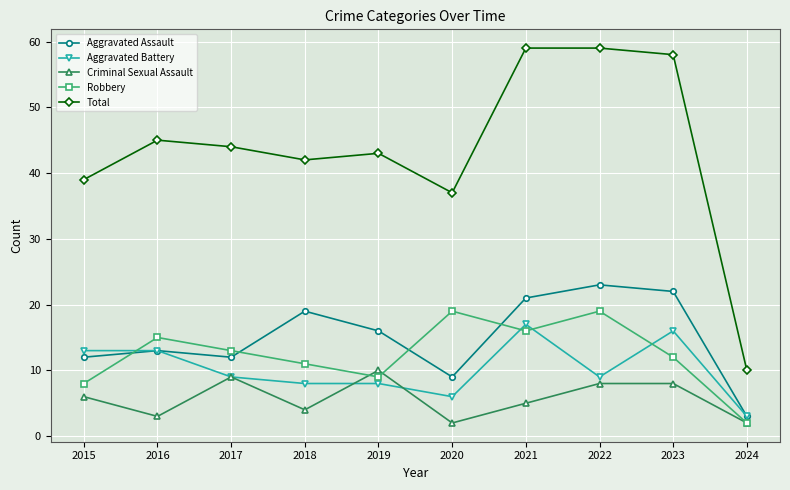

Reading left to right, what are all the values shown in this chart?

Aggravated Assault: 2015=12	2016=13	2017=12	2018=19	2019=16	2020=9	2021=21	2022=23	2023=22	2024=3
Aggravated Battery: 2015=13	2016=13	2017=9	2018=8	2019=8	2020=6	2021=17	2022=9	2023=16	2024=3
Criminal Sexual Assault: 2015=6	2016=3	2017=9	2018=4	2019=10	2020=2	2021=5	2022=8	2023=8	2024=2
Robbery: 2015=8	2016=15	2017=13	2018=11	2019=9	2020=19	2021=16	2022=19	2023=12	2024=2
Total: 2015=39	2016=45	2017=44	2018=42	2019=43	2020=37	2021=59	2022=59	2023=58	2024=10